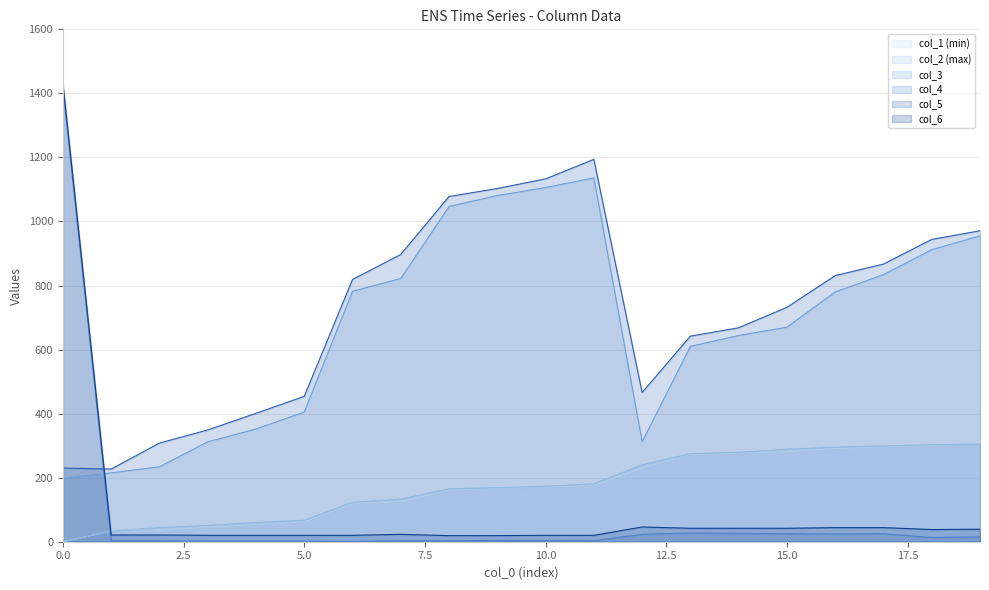

True or false: col_2 has more than 2 interior local peaks.

False